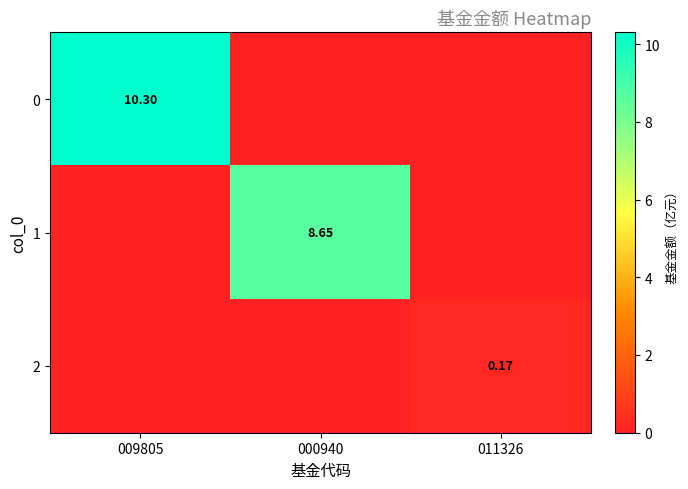

Rank the categories by 1 value from lowest to highest.

009805, 011326, 000940